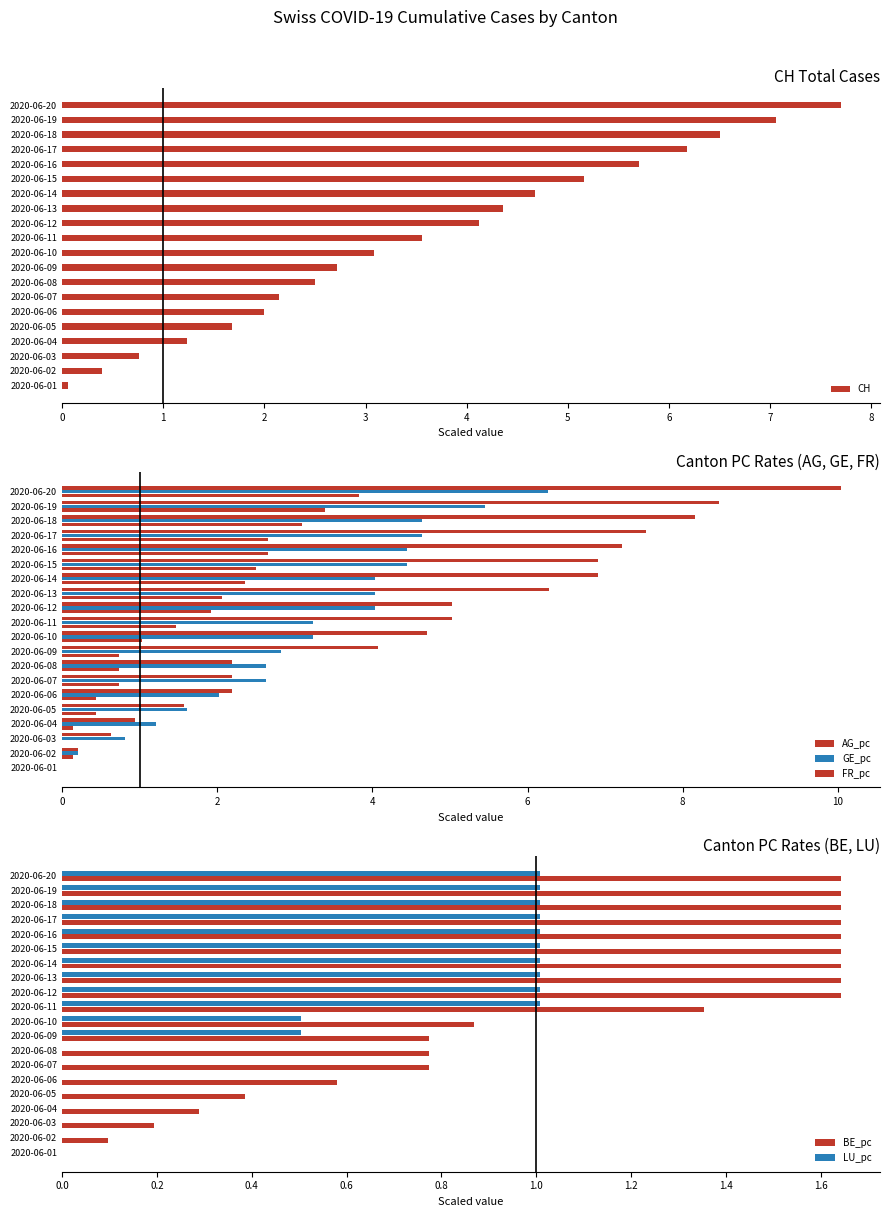

What is the maximum value shown in the chart?

10.0